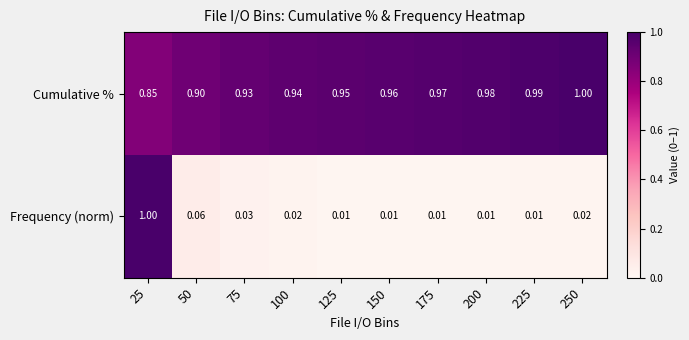

Which series has the largest total across all categories?

Cumulative %